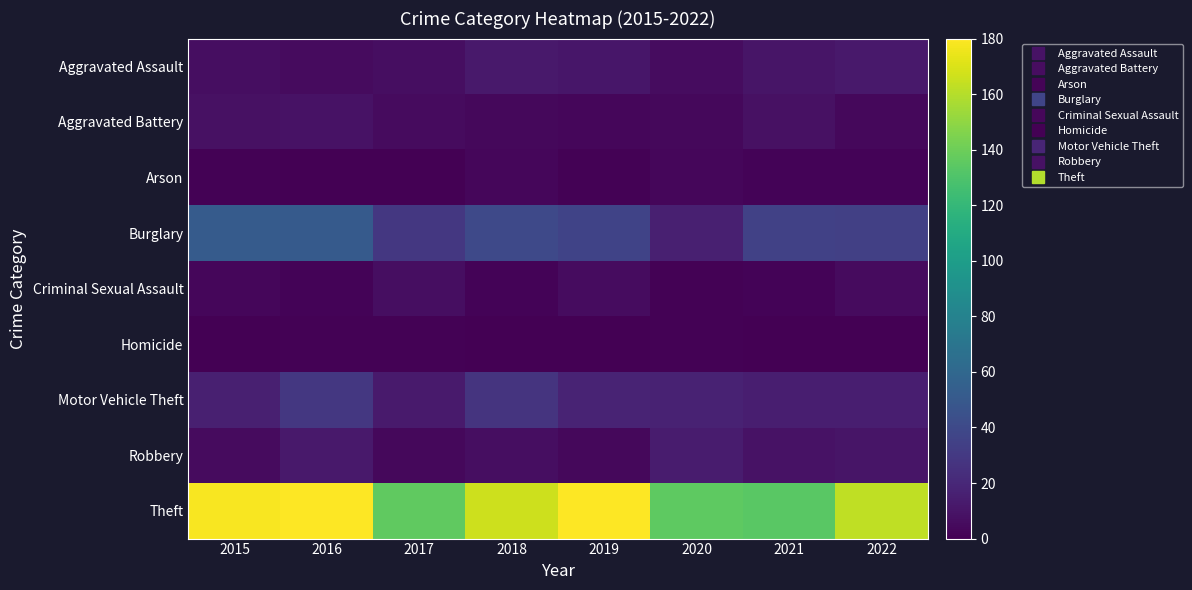

What is the total value across all series at 2021?

215